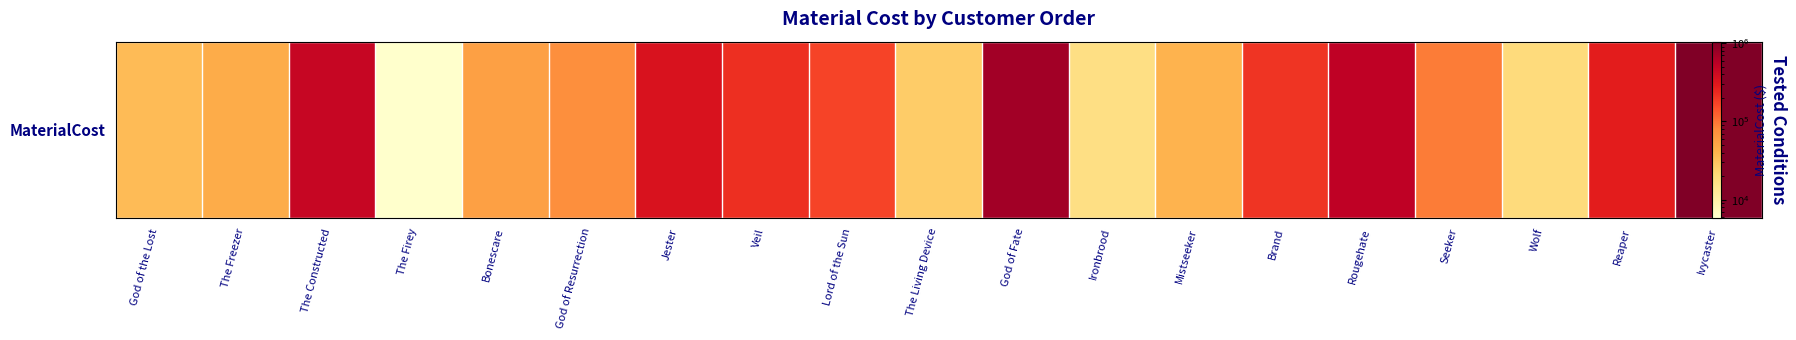

Where is the data nearest to the value 526496?

Rougehate